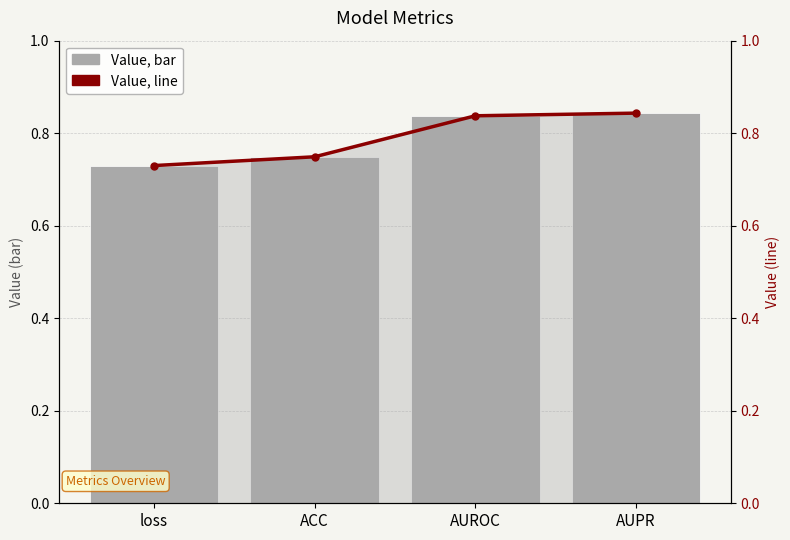

Reading right to left, transcribe all the data shown in this chart.

Value (bar): 0.8	0.8	0.7	0.7
Value (line): 0.8	0.8	0.7	0.7